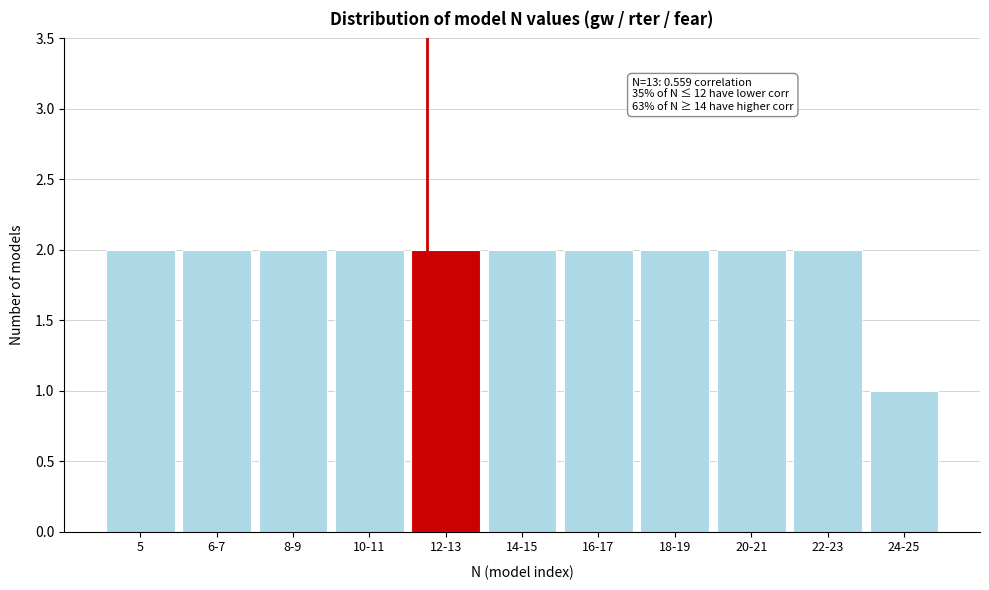

Reading left to right, extract all data points from this chart.

2	2	2	2	2	2	2	2	2	2	1